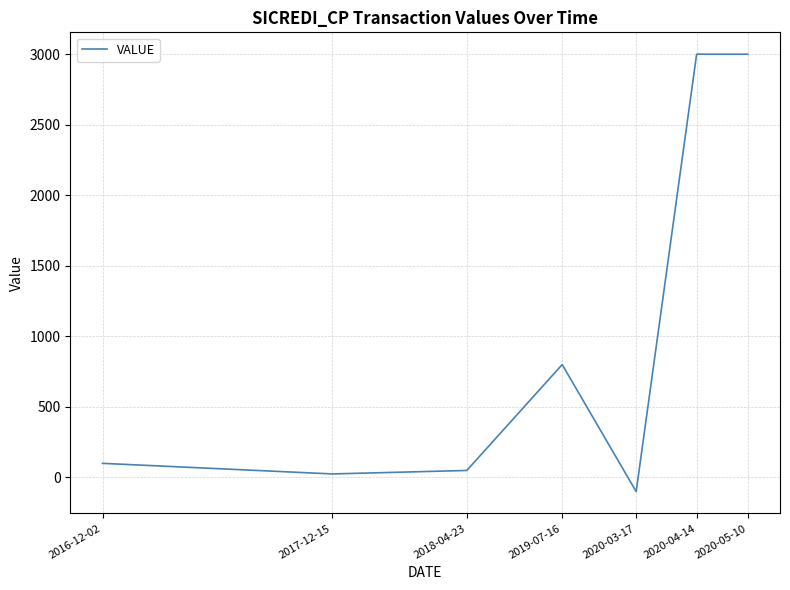

What is the difference between the second highest and minimum values?

3100.0